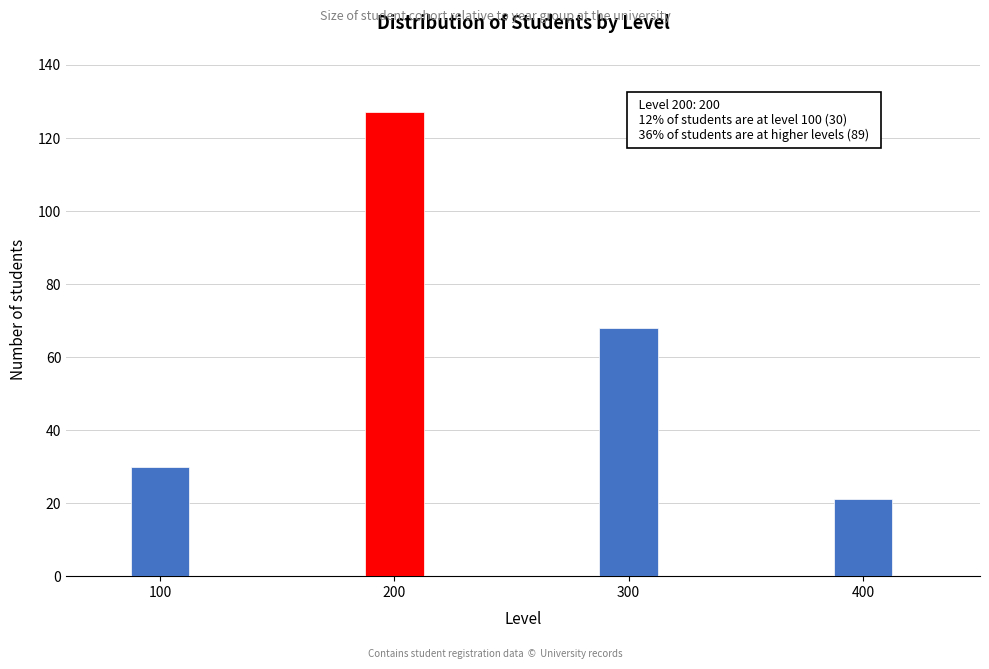

Reading left to right, what are all the values shown in this chart?

100=30	200=127	300=68	400=21